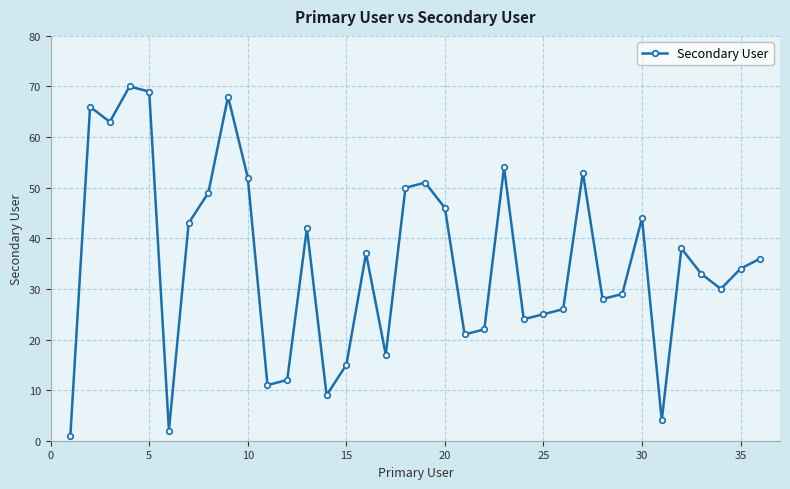

True or false: there are more than 0 points higher than both neighbors.

True